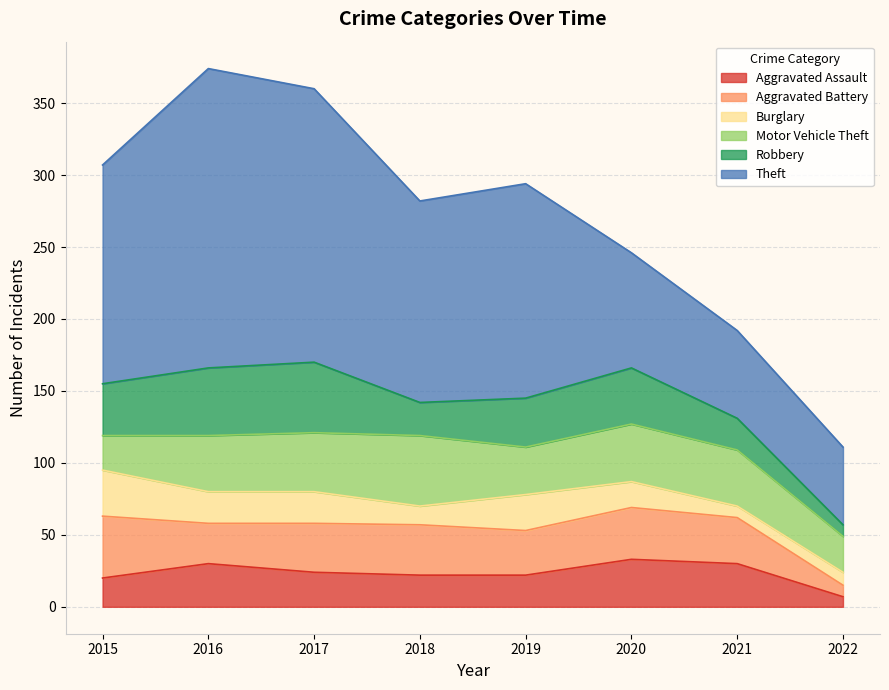

How many data points in Motor Vehicle Theft are less than 39?

3